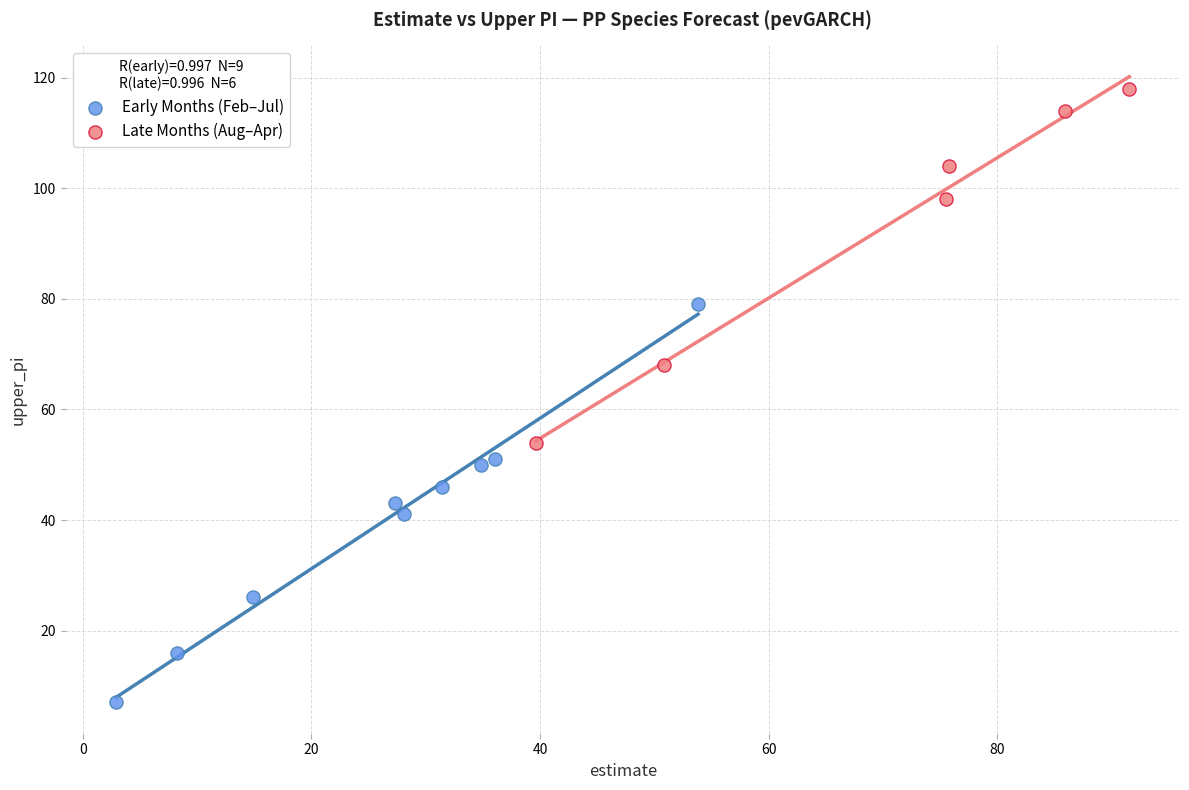

Which series reaches the minimum Y coordinate?

Early Months (Feb–Jul)